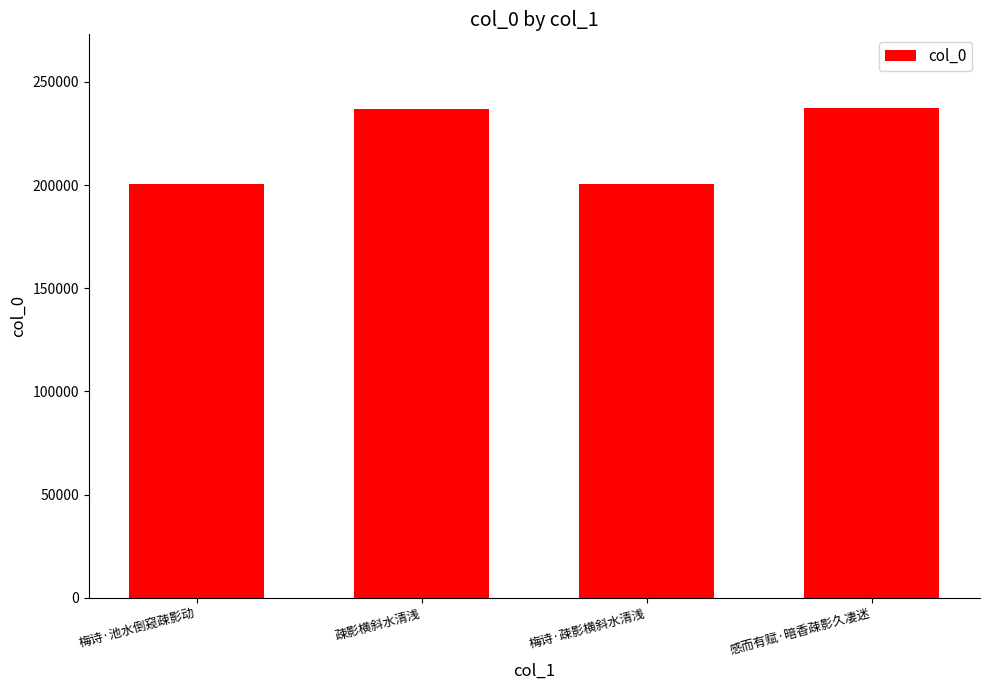

At which label is the value closest to 218899?

疎影横斜水清浅